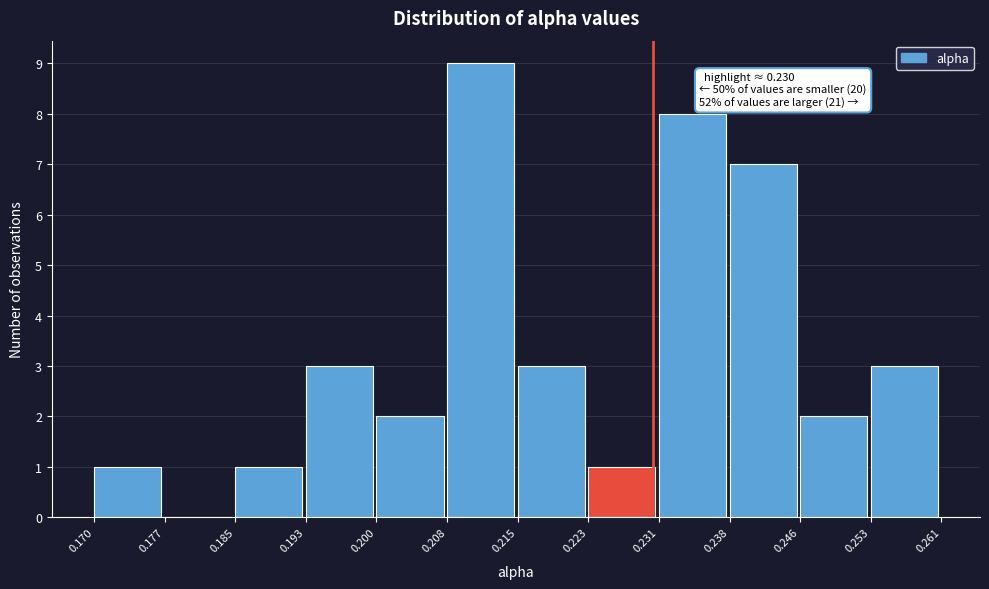

Which range on the x-axis has the tallest bar?

0.208 to 0.215